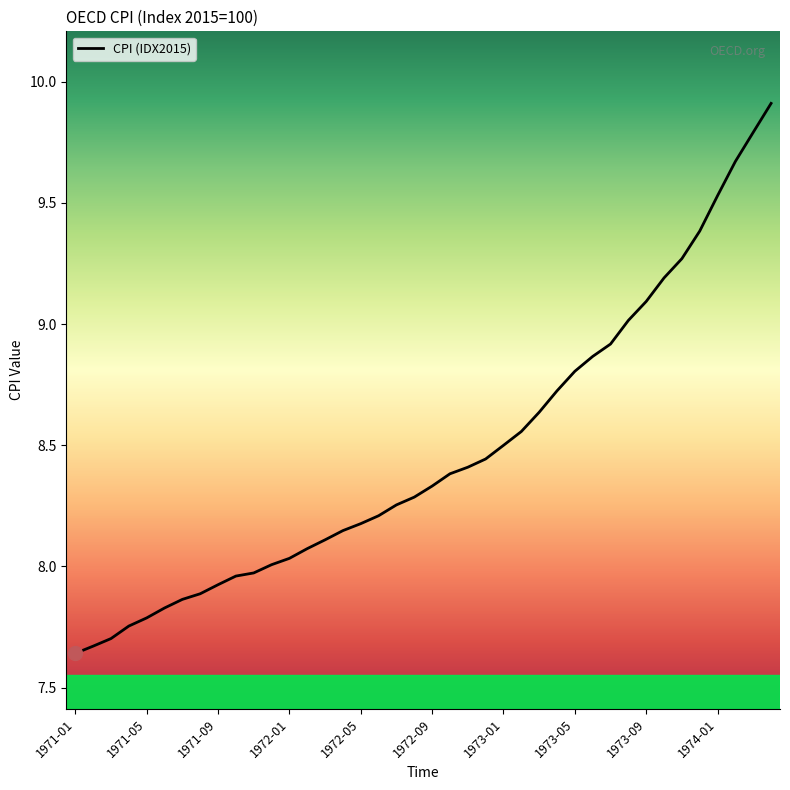

What is the maximum value shown in the chart?

9.9